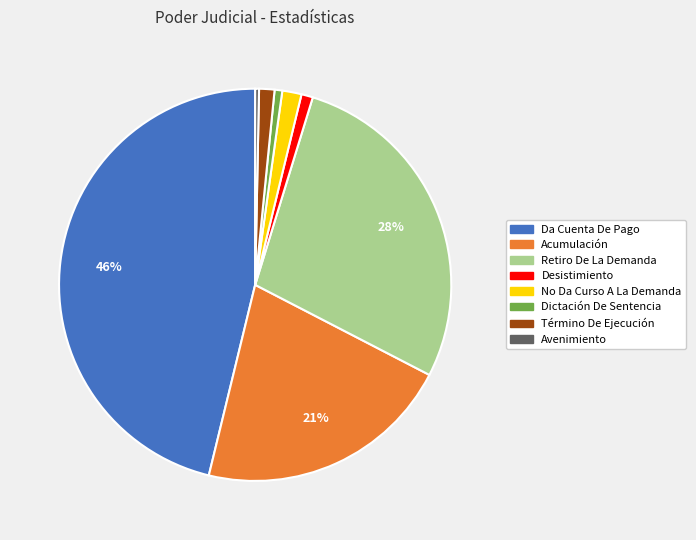

The Acumulación slice represents 13% of the pie. True or false?

False